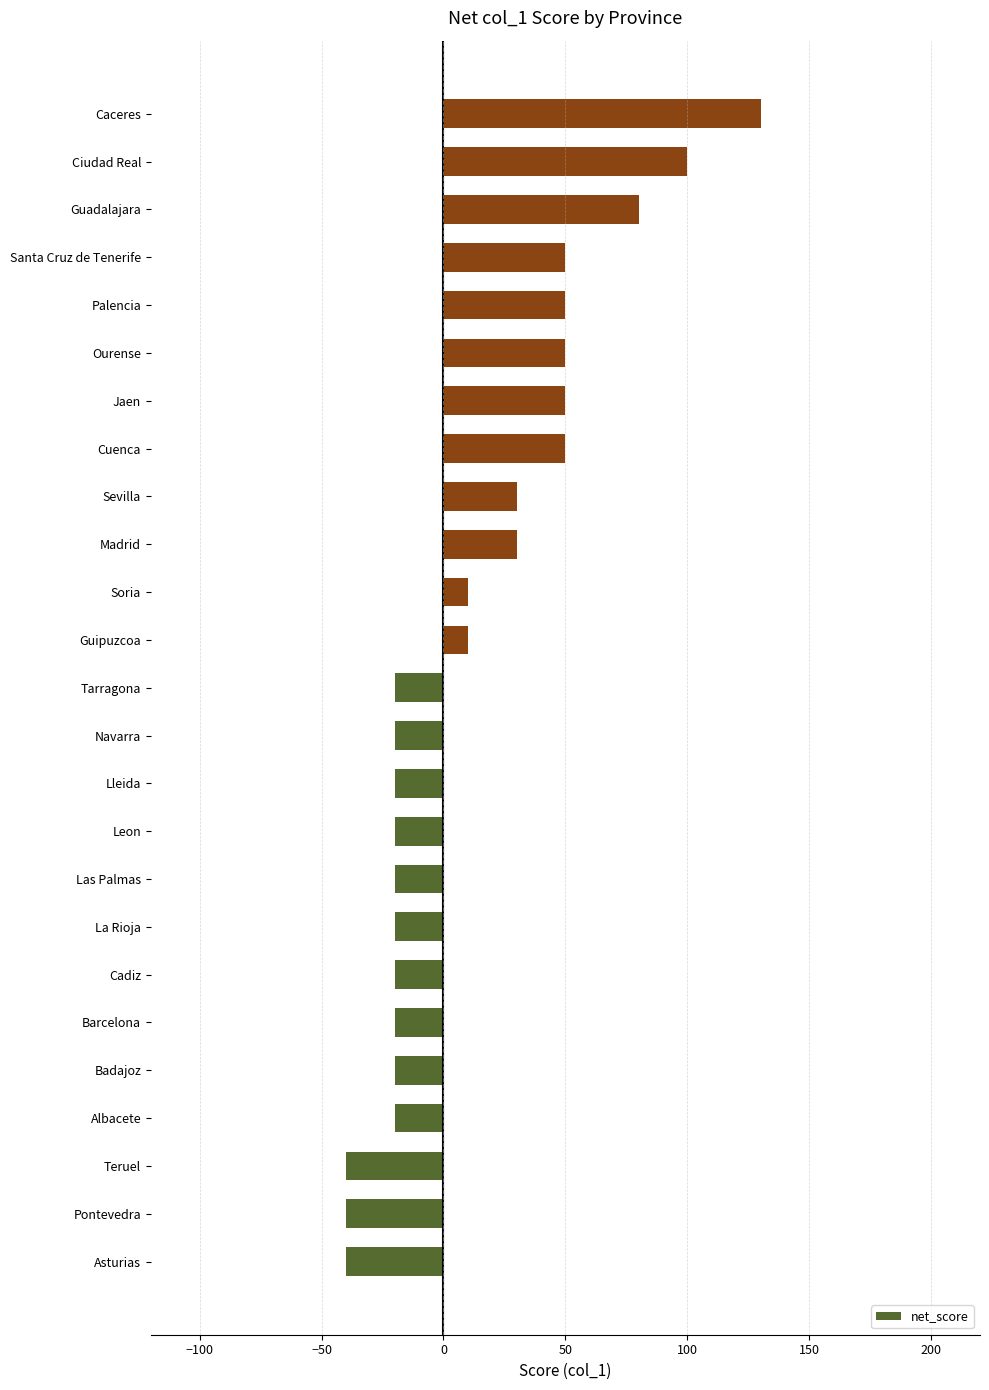

What is the average value?

13